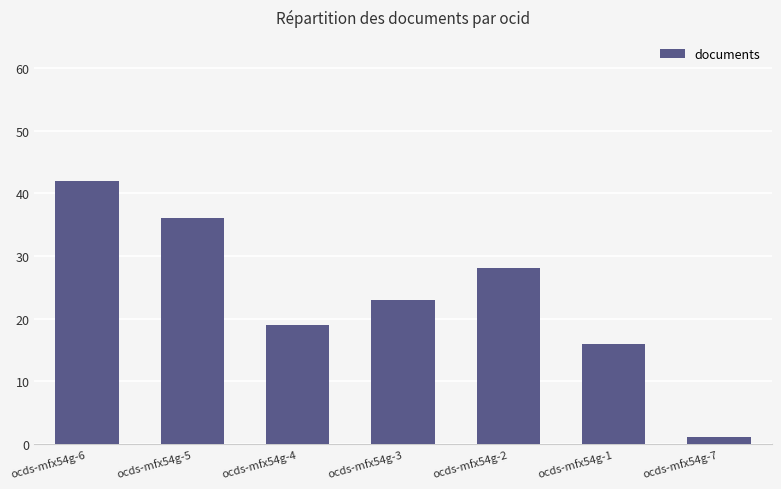

What is the change in value from ocds-mfx54g-6 to ocds-mfx54g-3?

-19